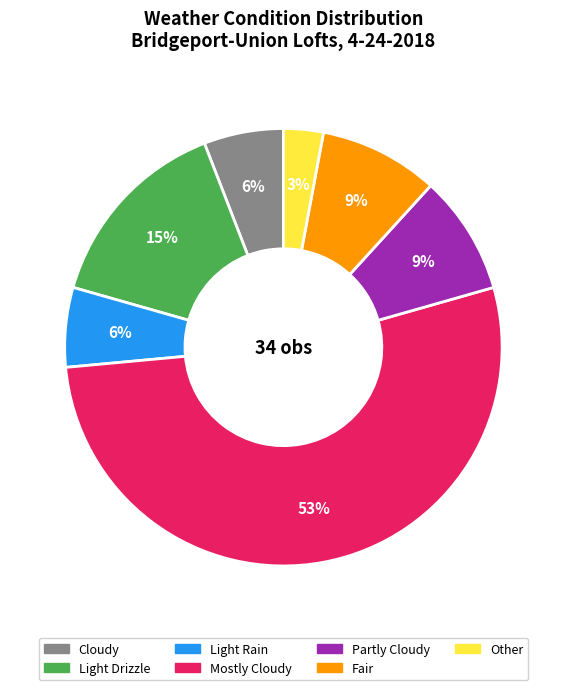

Which category has the smallest portion of the pie?

Other